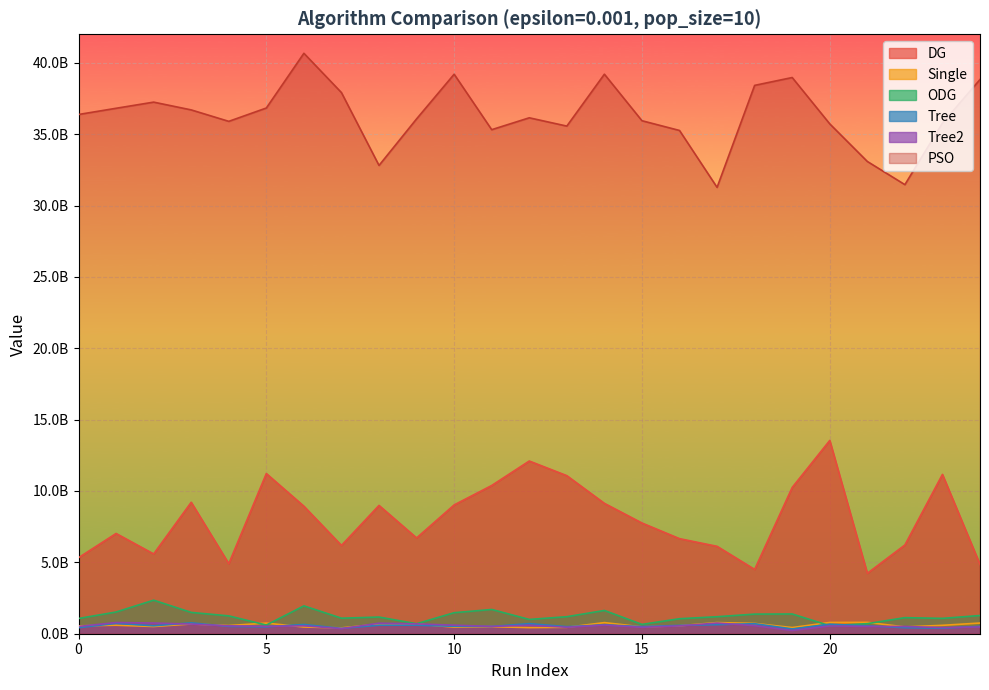

What is the total value across all series at ODG?

46996861049.1